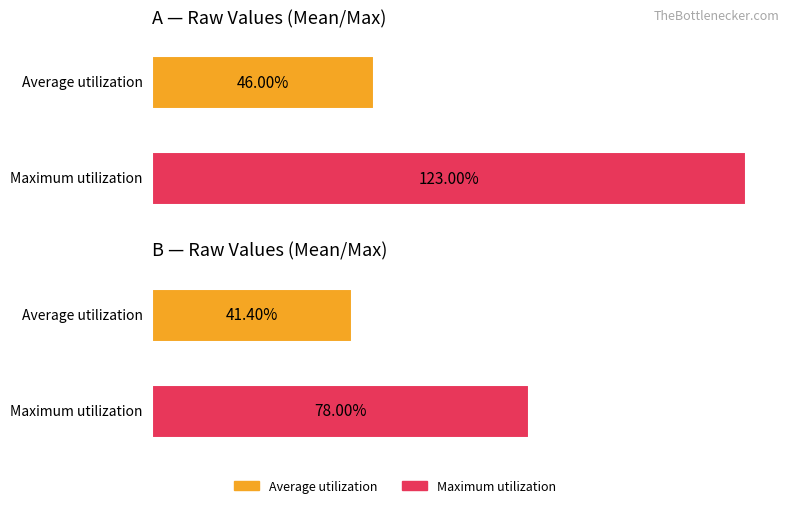

At which category does the chart reach its peak across all series?

A